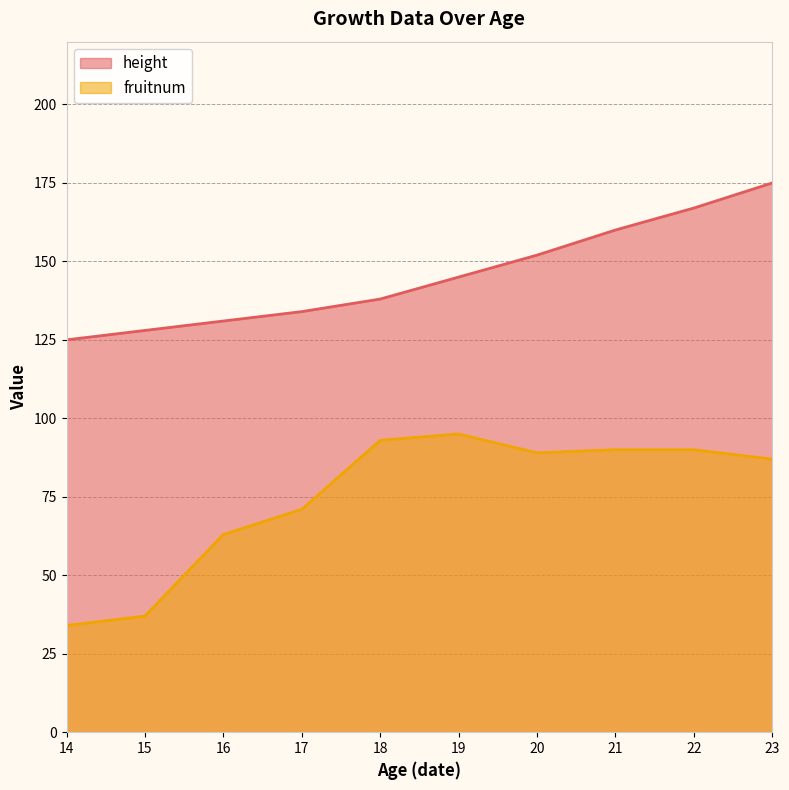

What are all the series names shown in the legend?

height, fruitnum